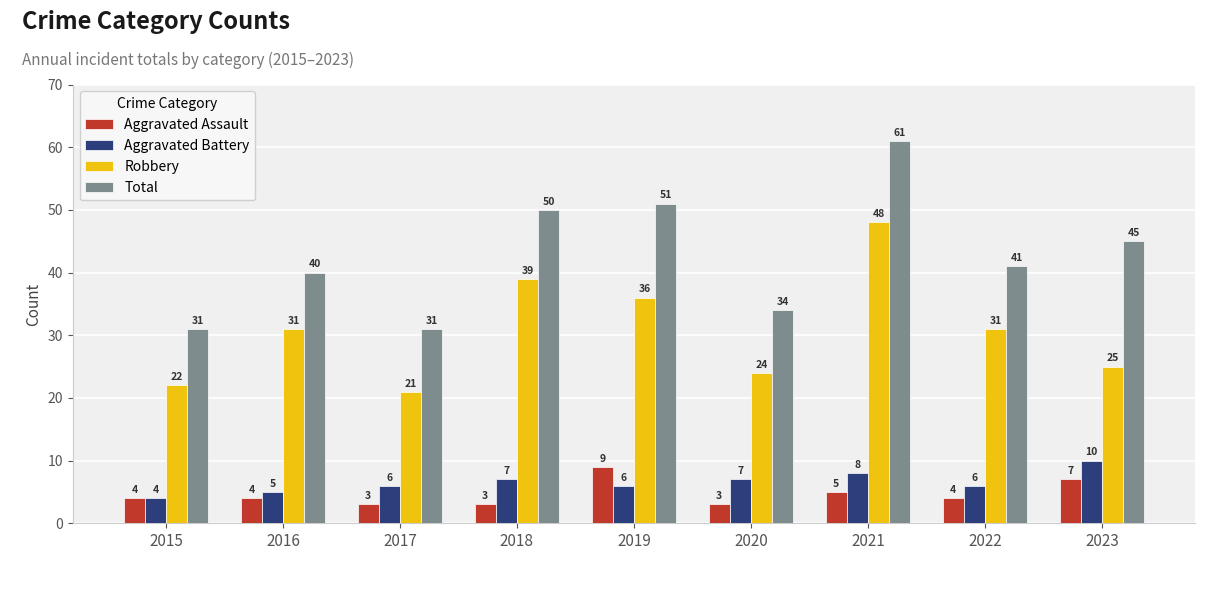

How many groups of bars are there?

9